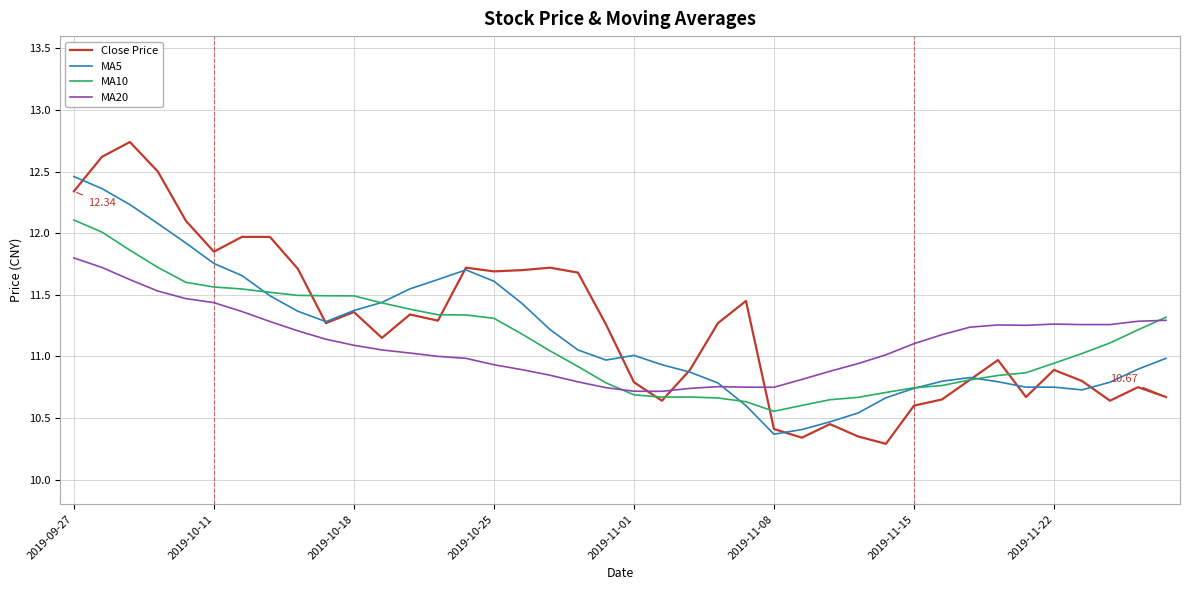

After their last crossing, which series has the higher values: MA20 or Close Price?

MA20